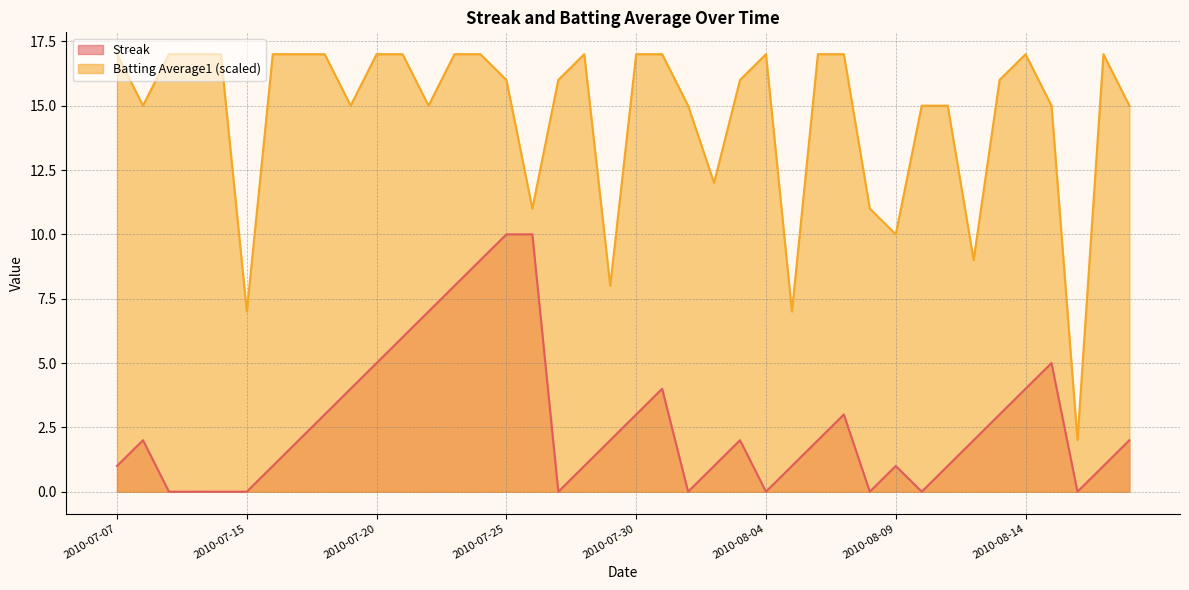

How many lines are shown in the chart?

2